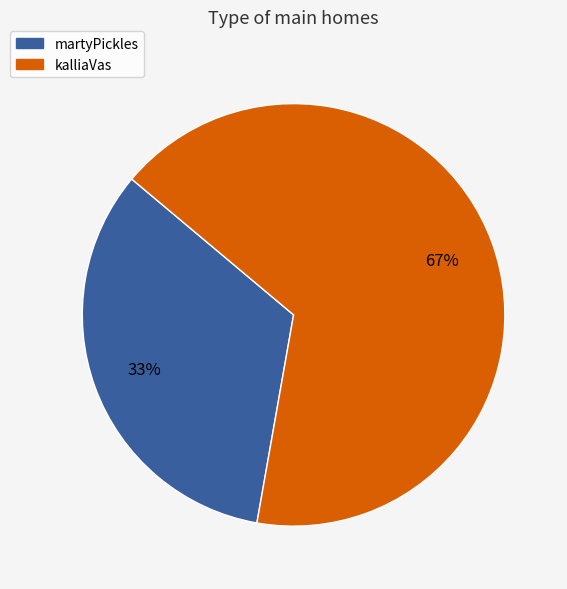

Is martyPickles the majority of the pie?

No